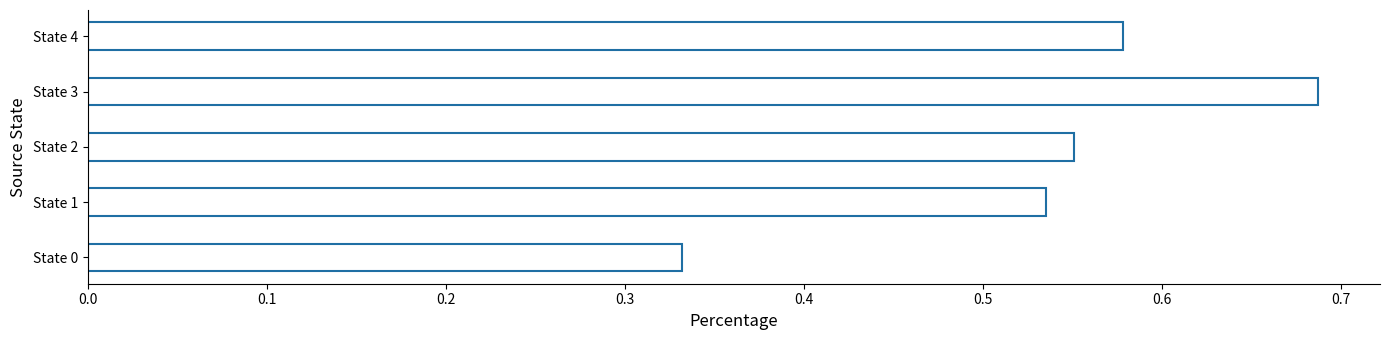

Rank the categories by value from lowest to highest.

State 0, State 1, State 2, State 4, State 3